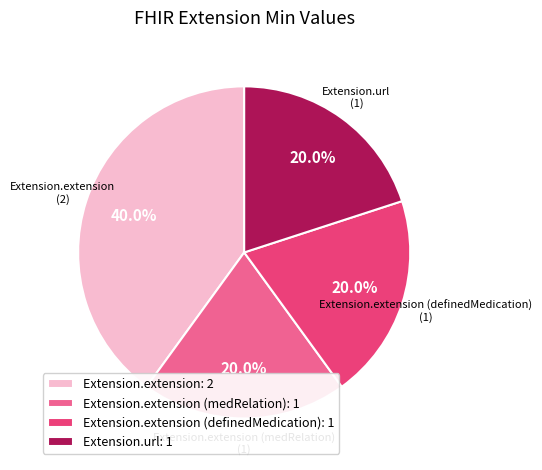

Does any single category account for the majority?

No